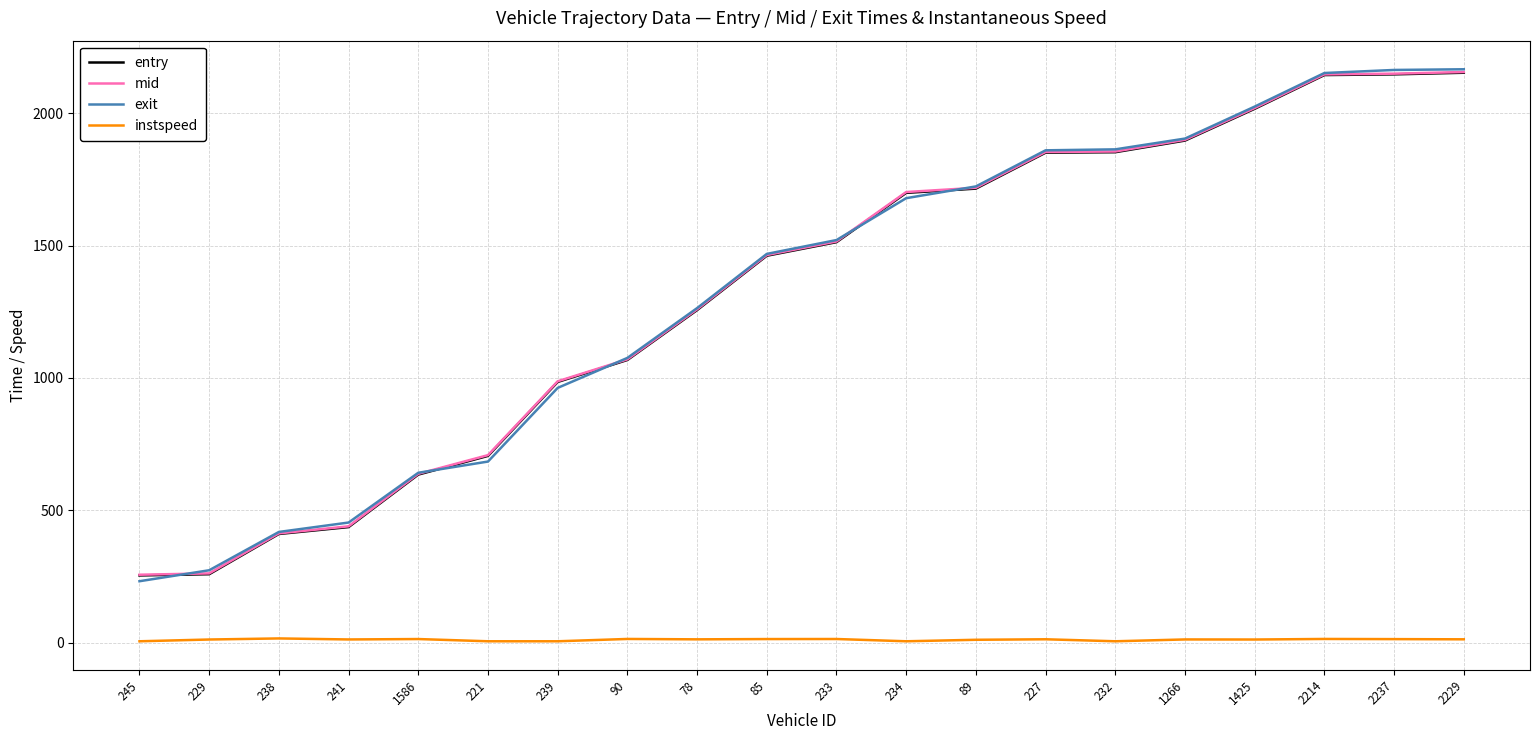

What is the difference between the mid values at 241 and 2214?

1707.3